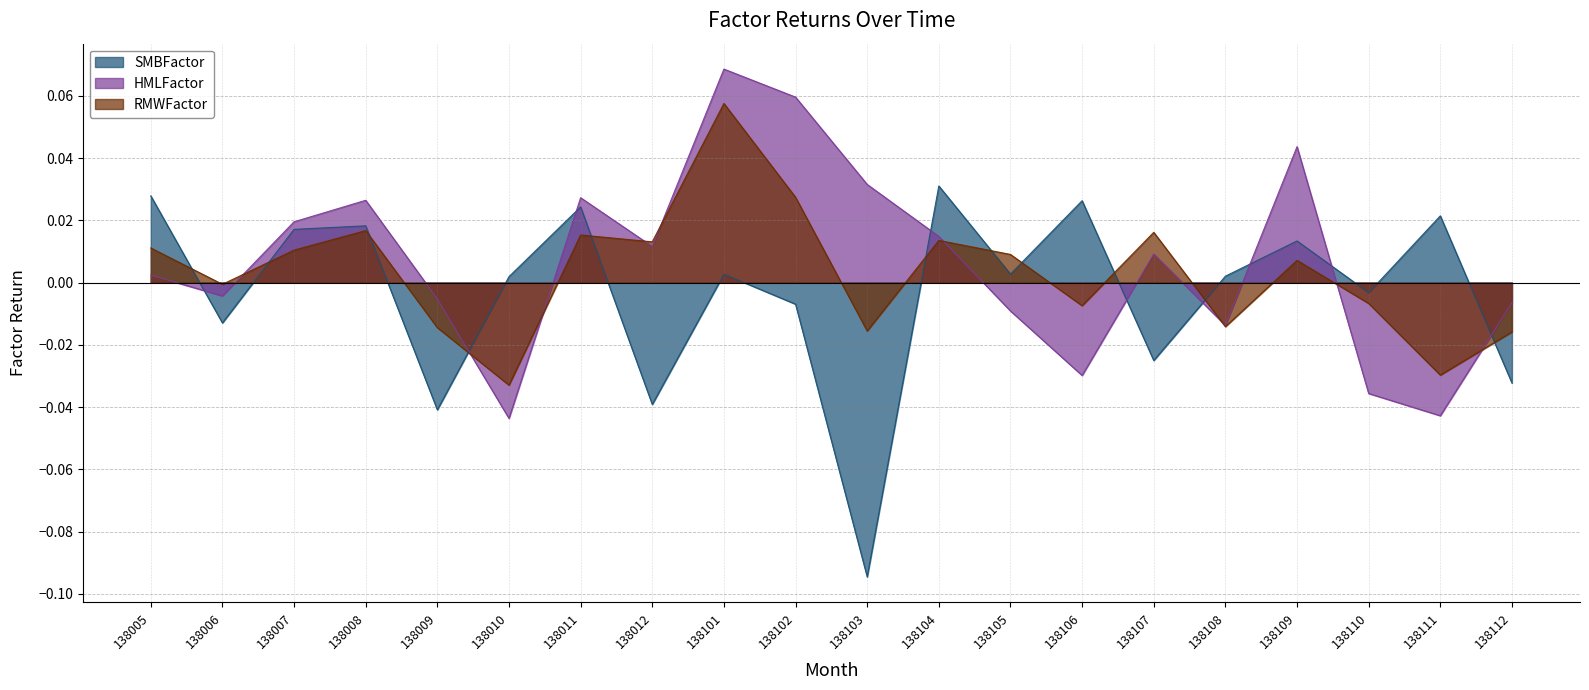

Where is RMWFactor nearest to the value 0?

138006